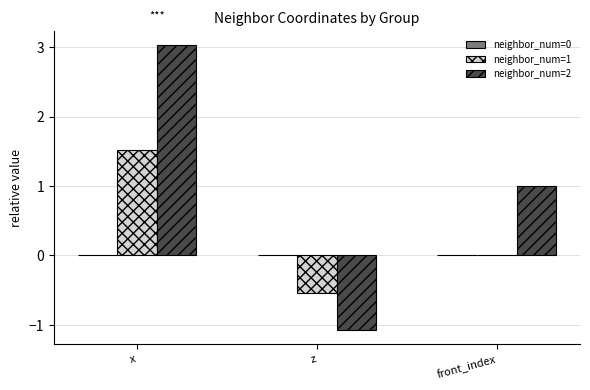

What is the sum of all neighbor_num=1 values?

1.0